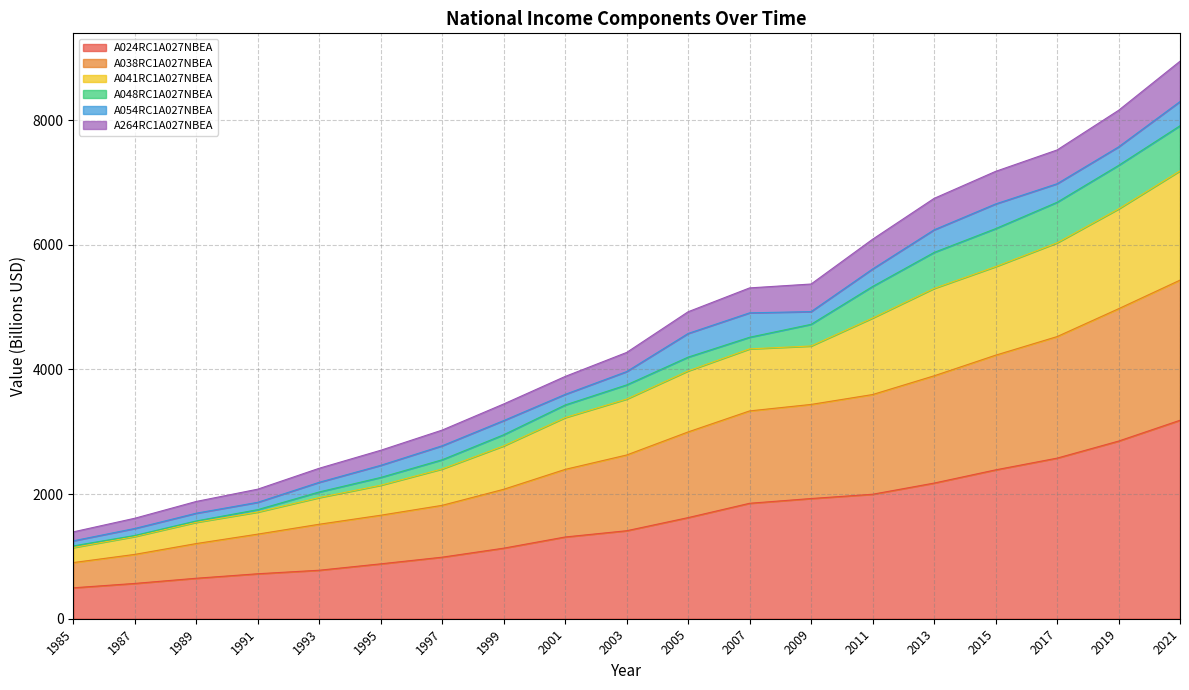

What is the minimum value for A024RC1A027NBEA?

496.4